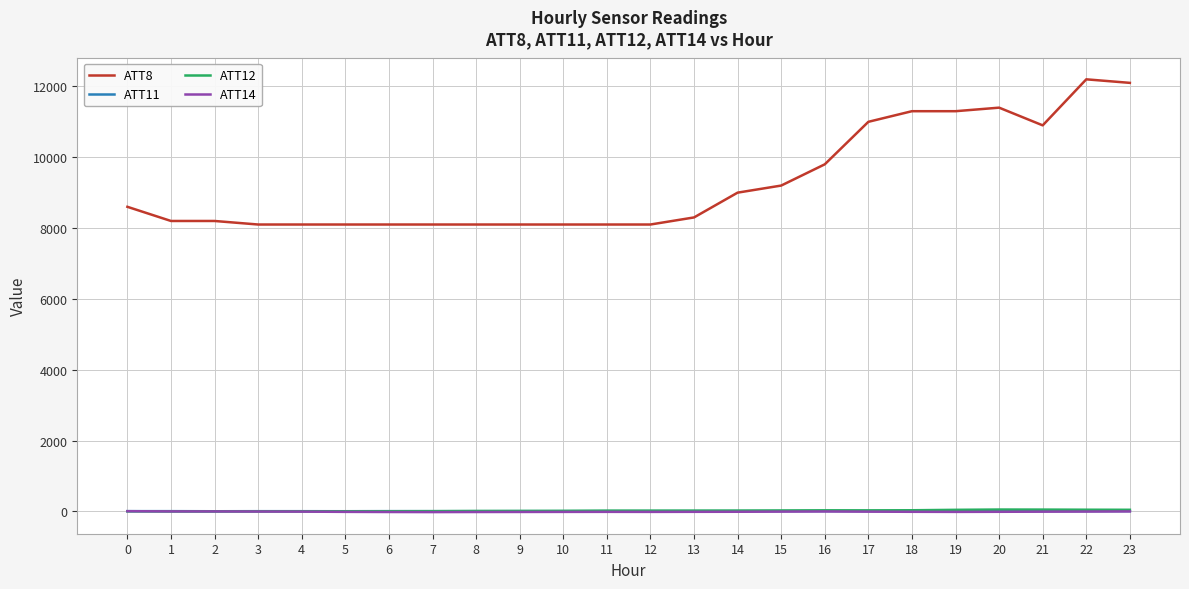

How many values in the ATT12 series are below 20?

11